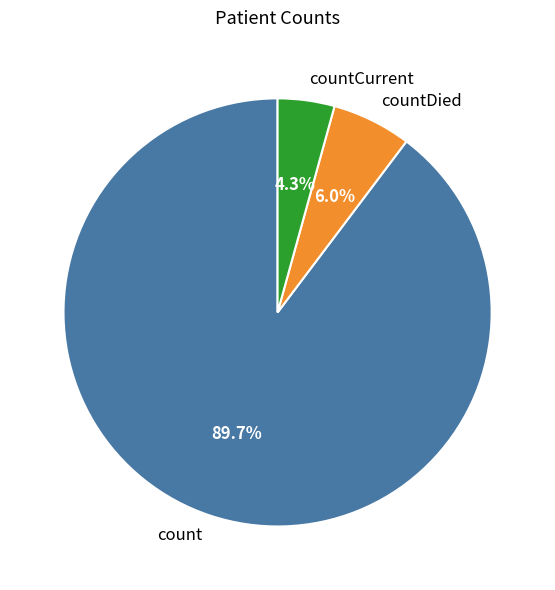

Which has a higher value, count or countCurrent?

count